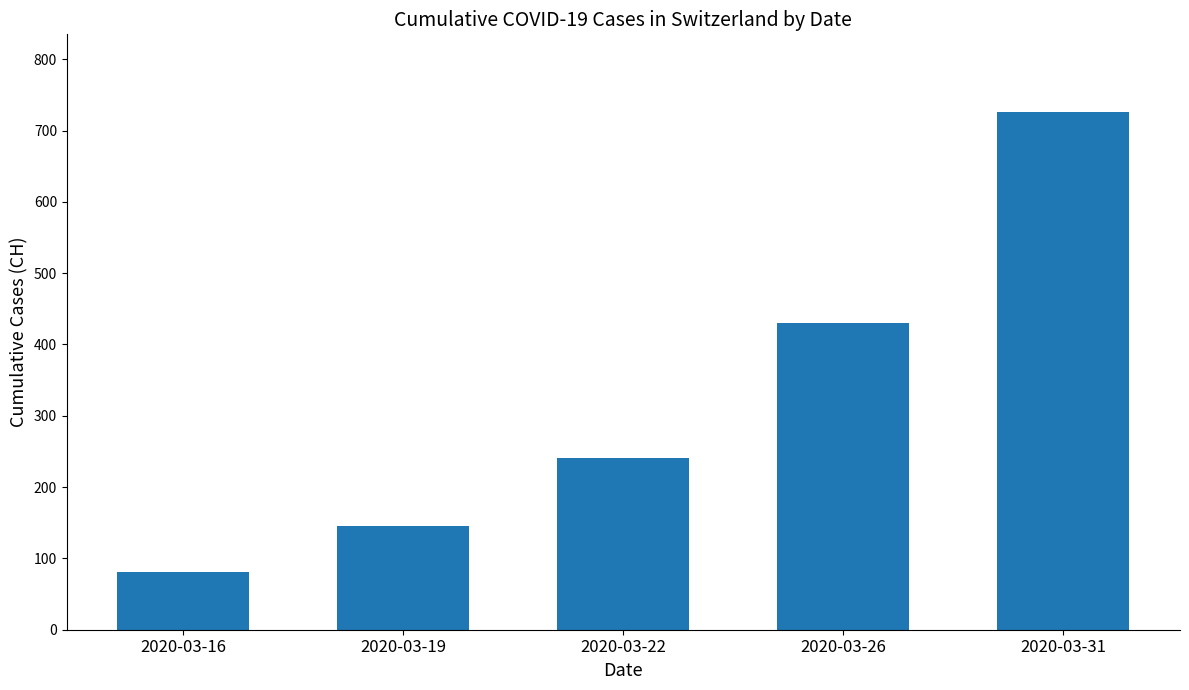

List the labels in order of value, largest first.

2020-03-31, 2020-03-26, 2020-03-22, 2020-03-19, 2020-03-16